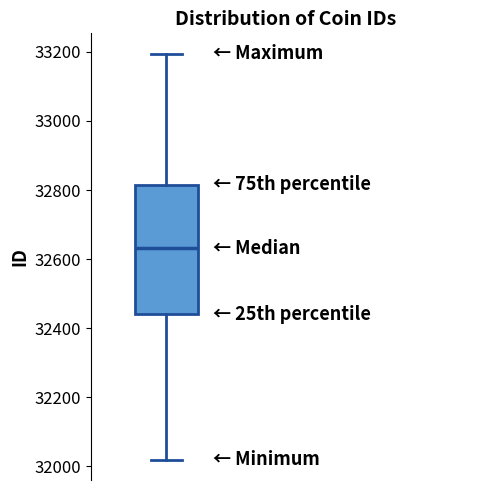

Where does the lower whisker of the box end on the y-axis? The values are not printed on the chart, so give them approximately, as read against the axis.

32020